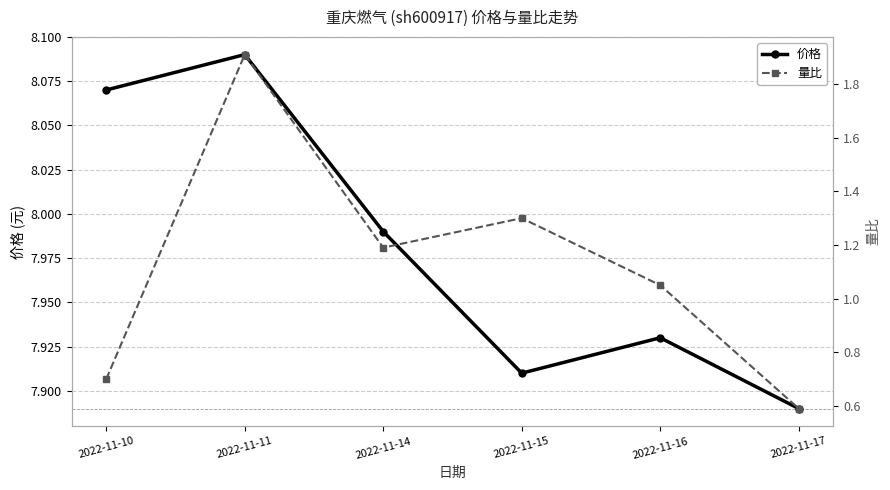

At which category does the chart reach its peak across all series?

2022-11-11